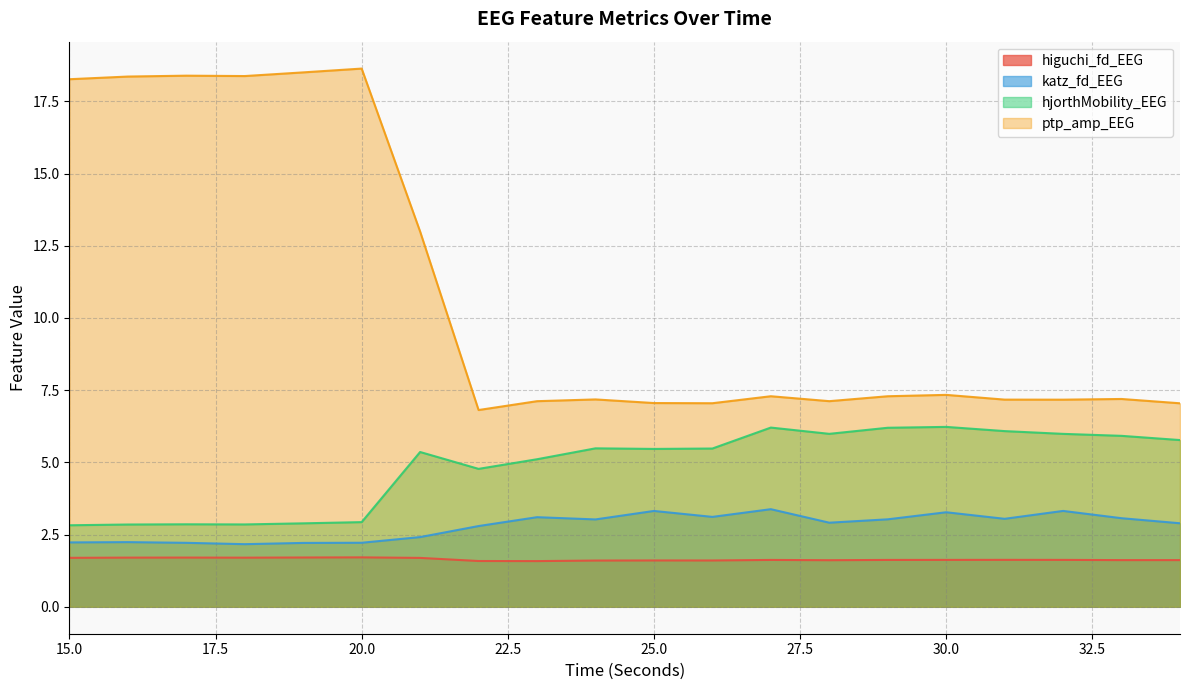

True or false: ptp_amp_EEG has a value of 9.7 at 28.

False